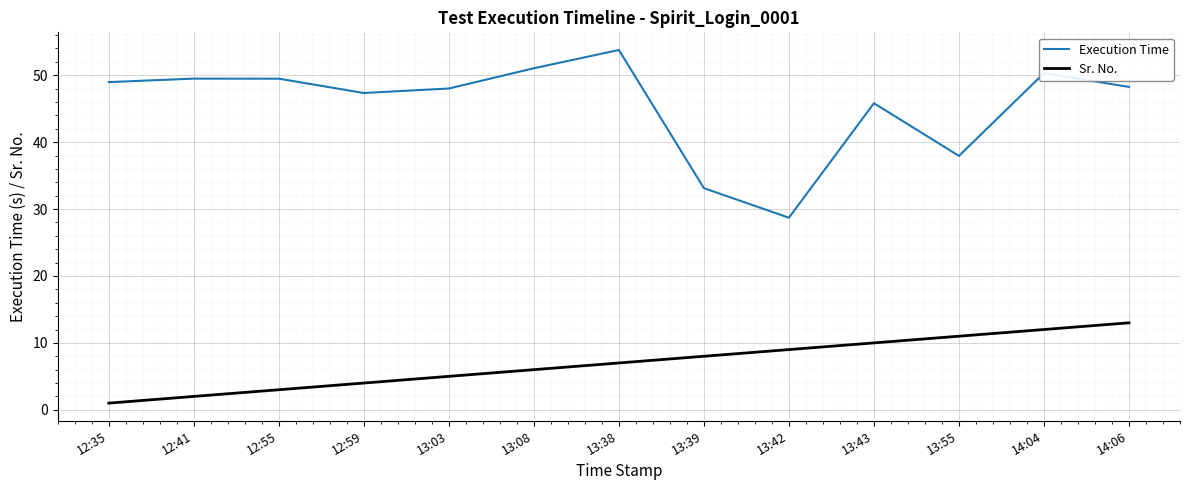

Reading left to right, transcribe all the data shown in this chart.

Execution Time: 12:35=49.0	12:41=49.5	12:55=49.5	12:59=47.3	13:03=48.0	13:08=51.0	13:38=53.8	13:39=33.1	13:42=28.7	13:43=45.8	13:55=37.9	14:04=50.3	14:06=48.3
Sr. No.: 12:35=1.0	12:41=2.0	12:55=3.0	12:59=4.0	13:03=5.0	13:08=6.0	13:38=7.0	13:39=8.0	13:42=9.0	13:43=10.0	13:55=11.0	14:04=12.0	14:06=13.0